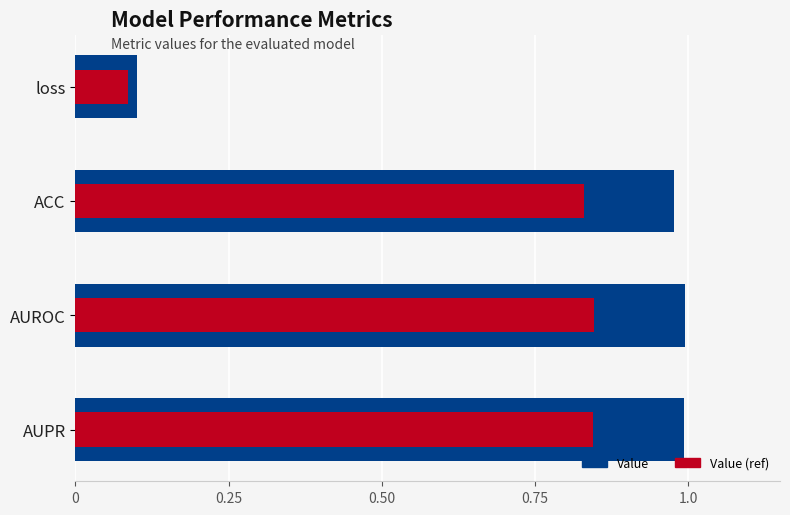

What is the value of the Value (ref) bar at the 3rd from the left?

0.8